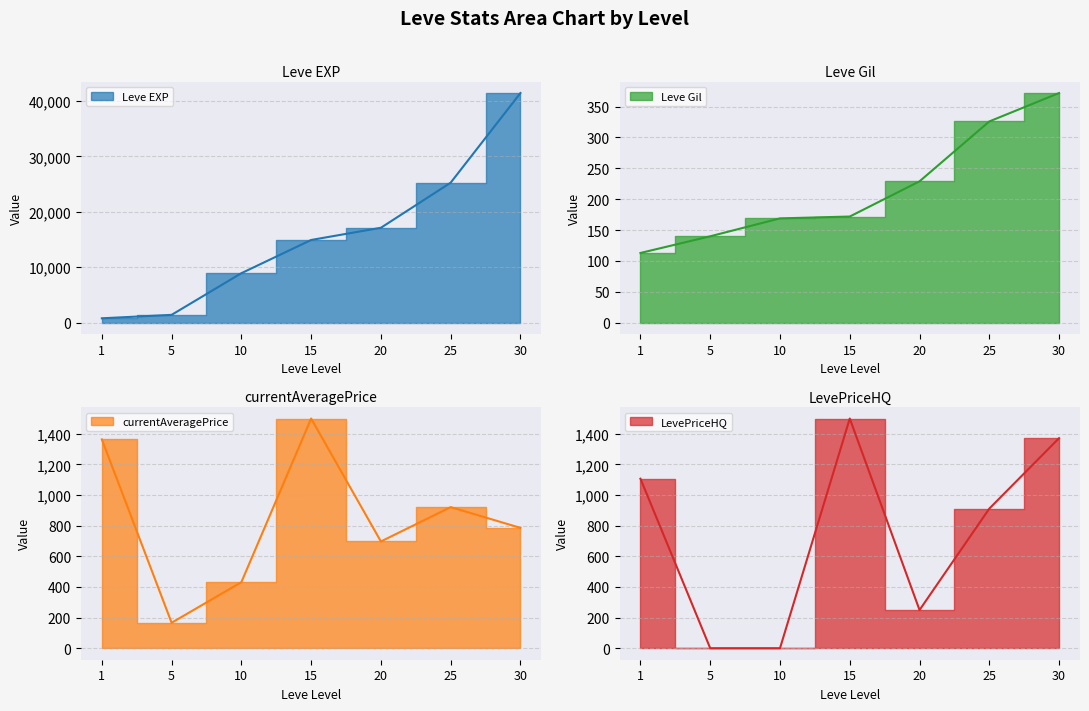

True or false: Leve Gil has more than 2 interior local peaks.

False